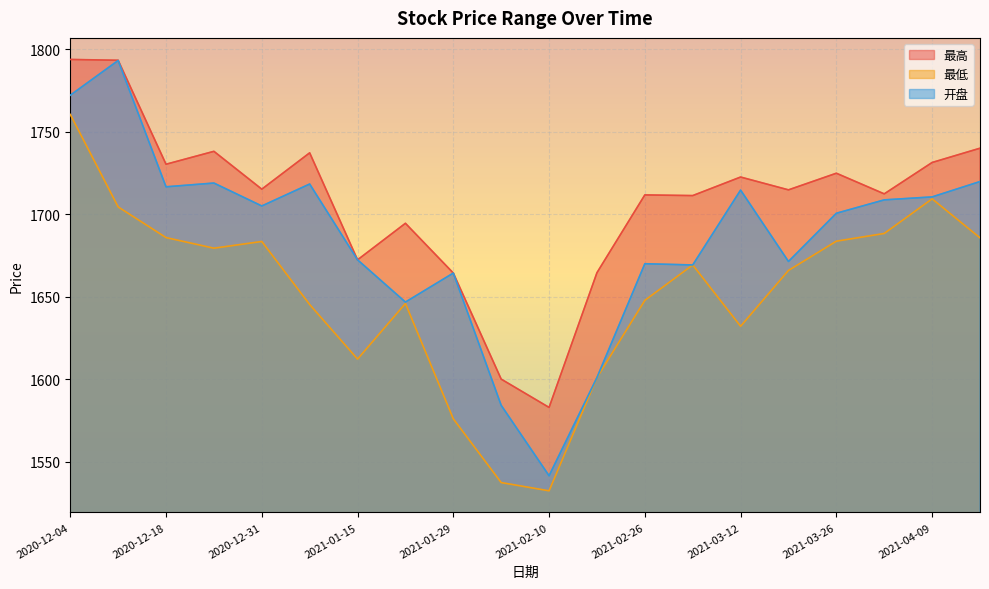

What is the sum of all 最低 values?

33046.5